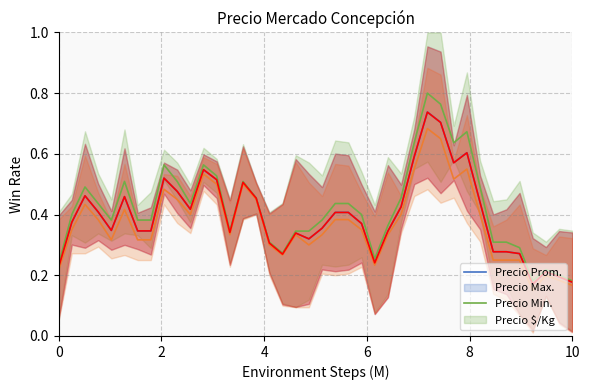

List the series in order of their peak value, lowest first.

Precio minimo, Precio $/Kg, Precio promedio ponderado, Precio maximo